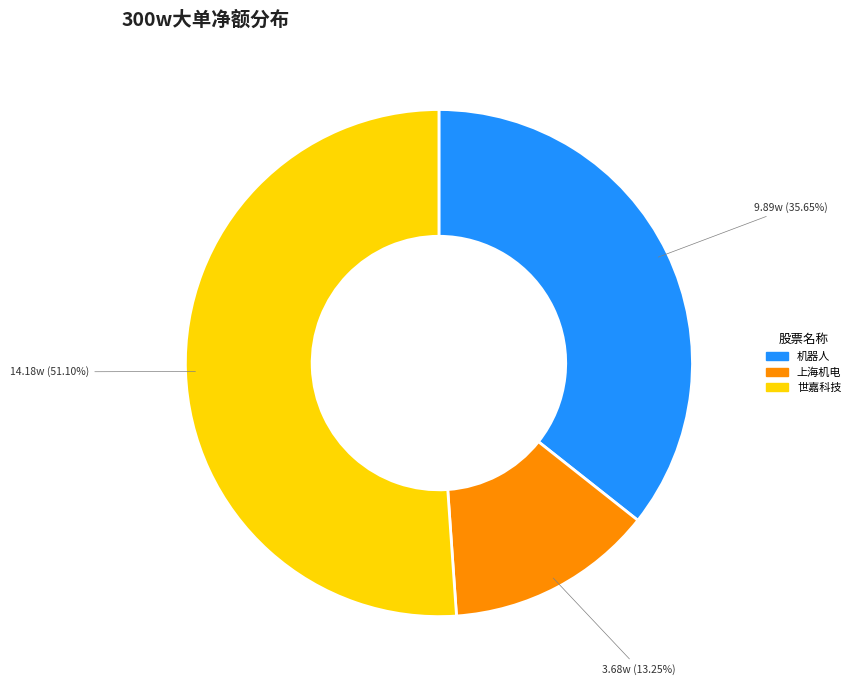

Is there a majority slice in this chart?

Yes